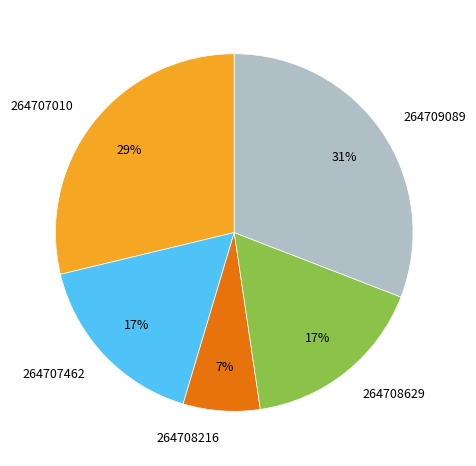

Is the sum of 264709089 and 264708629 greater than half?

No